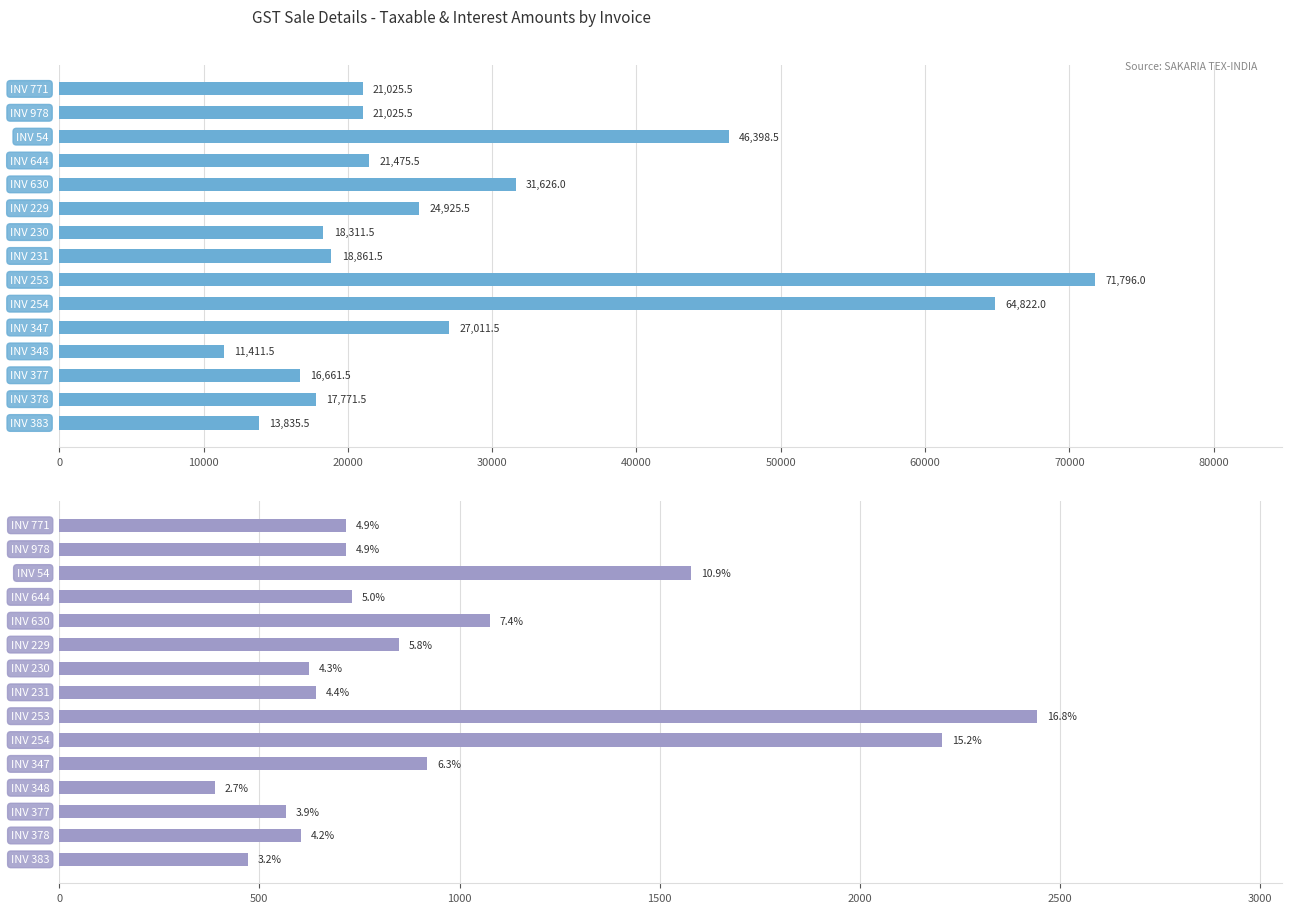

What value does the TOTAL INTEREST series have at 10000?

715.5